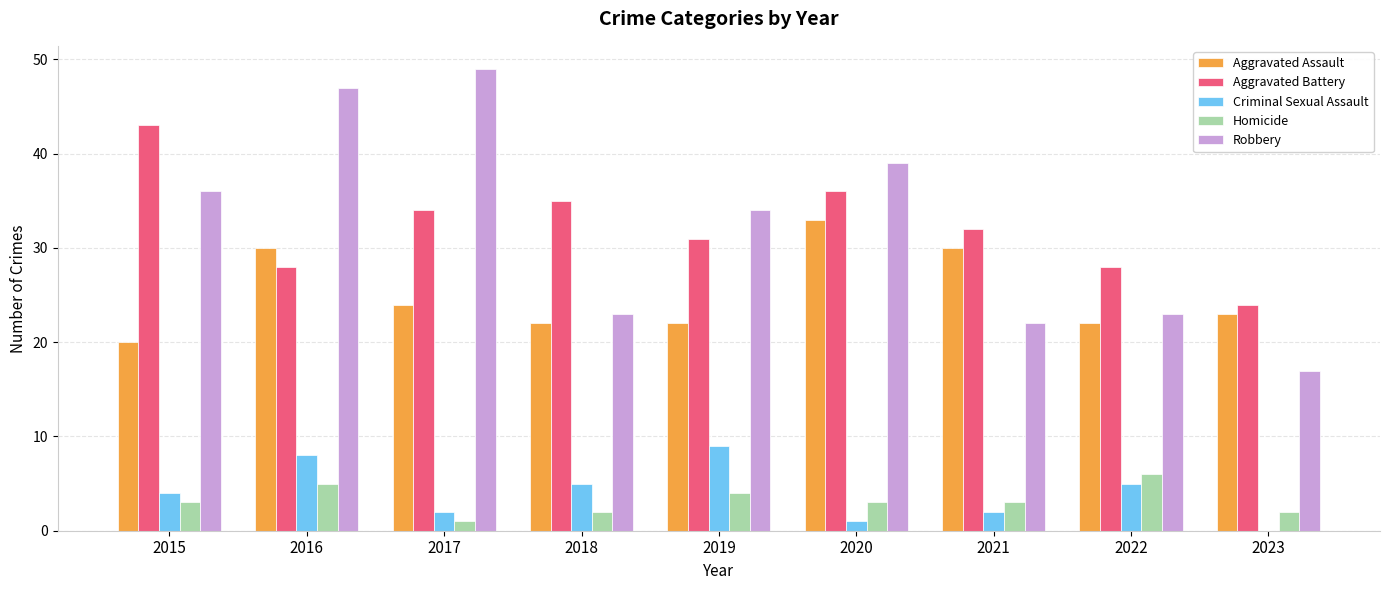

What is the sum of the Criminal Sexual Assault values at 2016 and 2019?

17